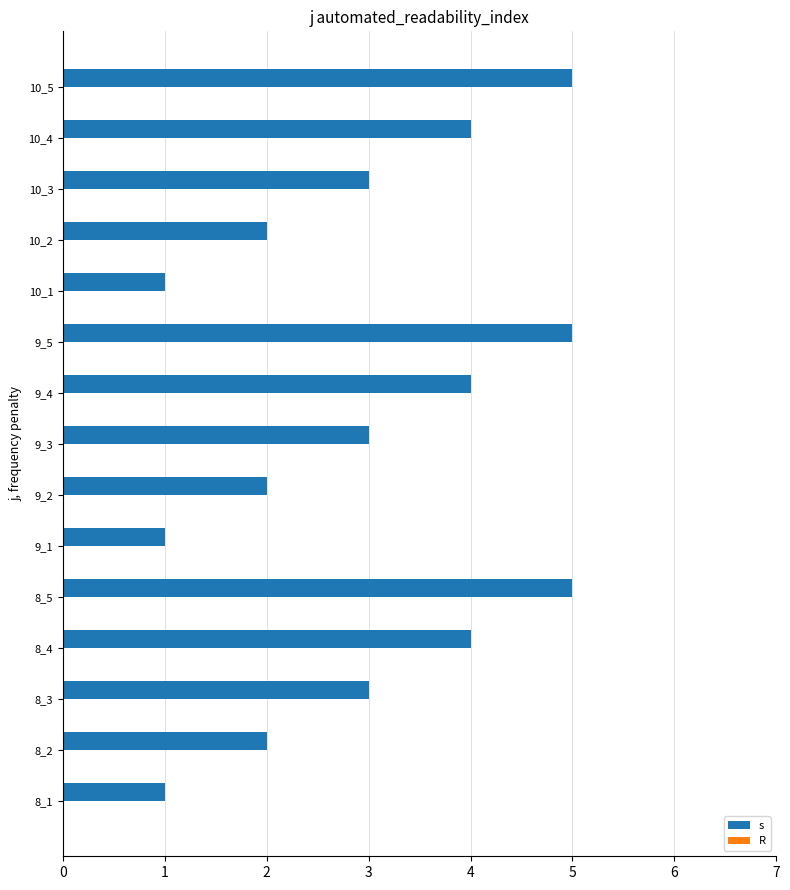

The chart shows a value of 5 at 10_5. True or false?

True